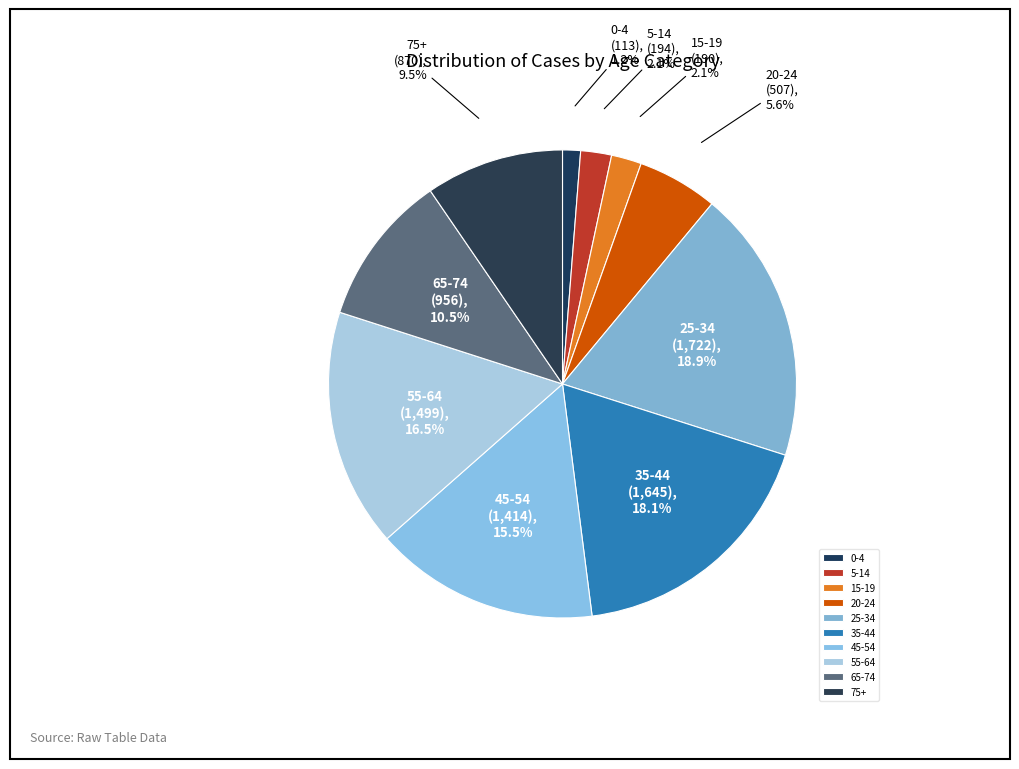

Does 0-4 represent more than half of the total?

No